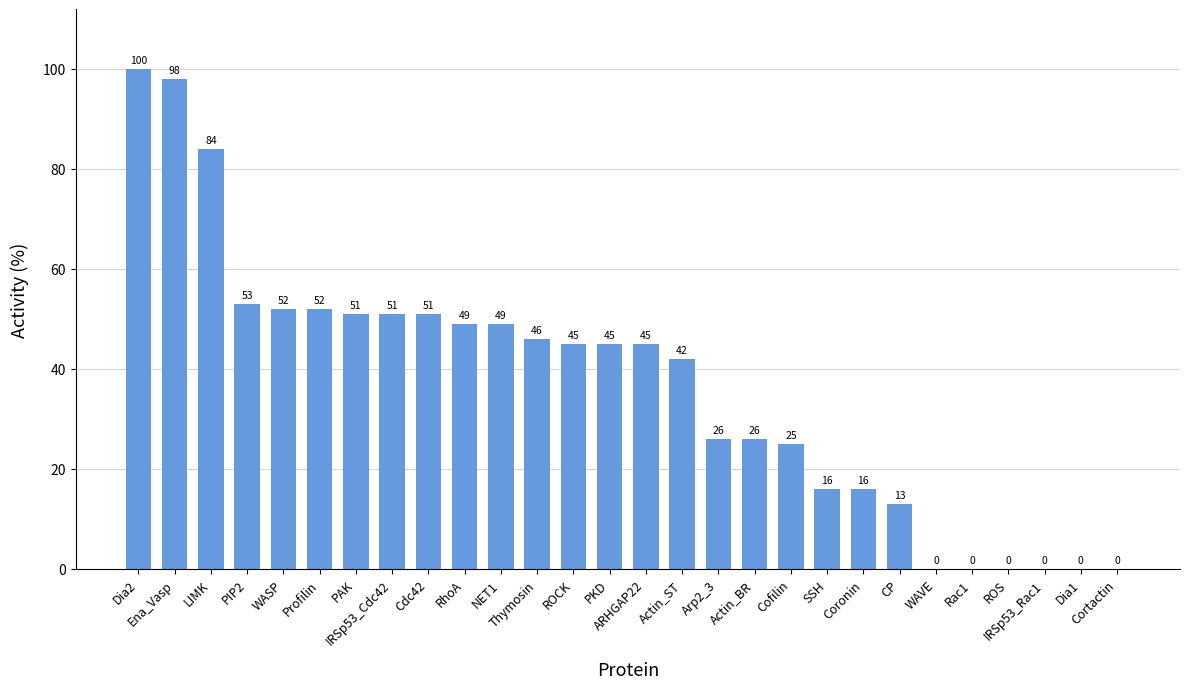

Count the number of data series in this chart.

1